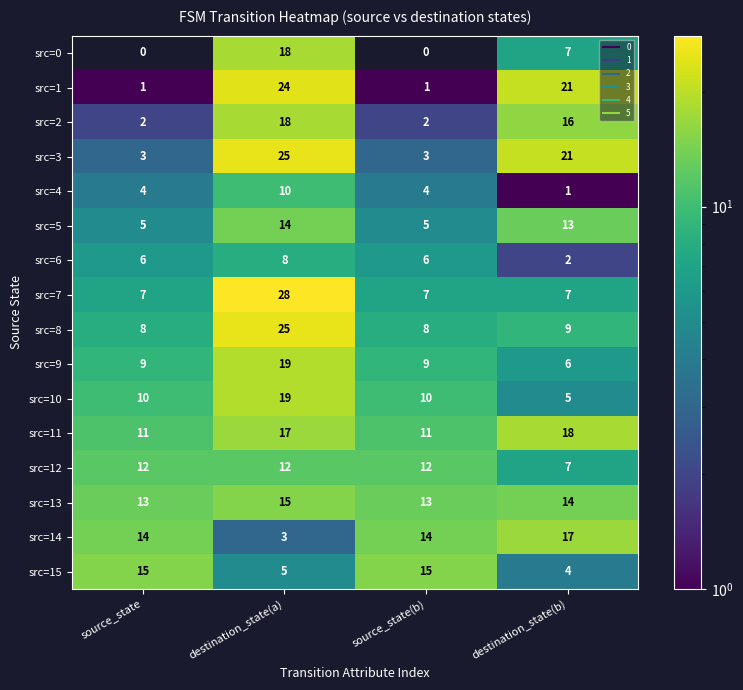

At how many categories does at least one series exceed 11?

4